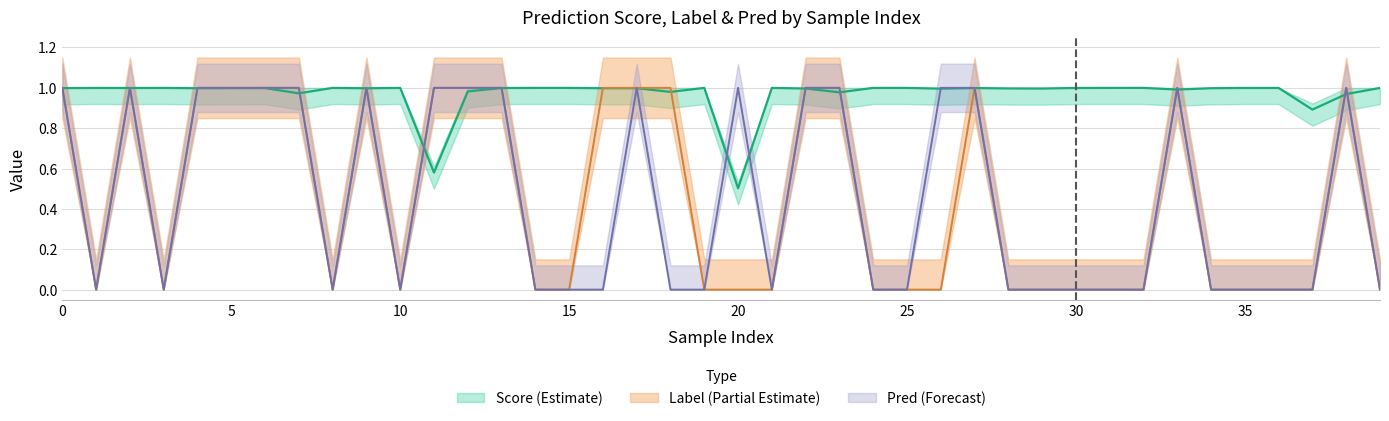

What is the sum of the pred values at 7 and 34?

1.0